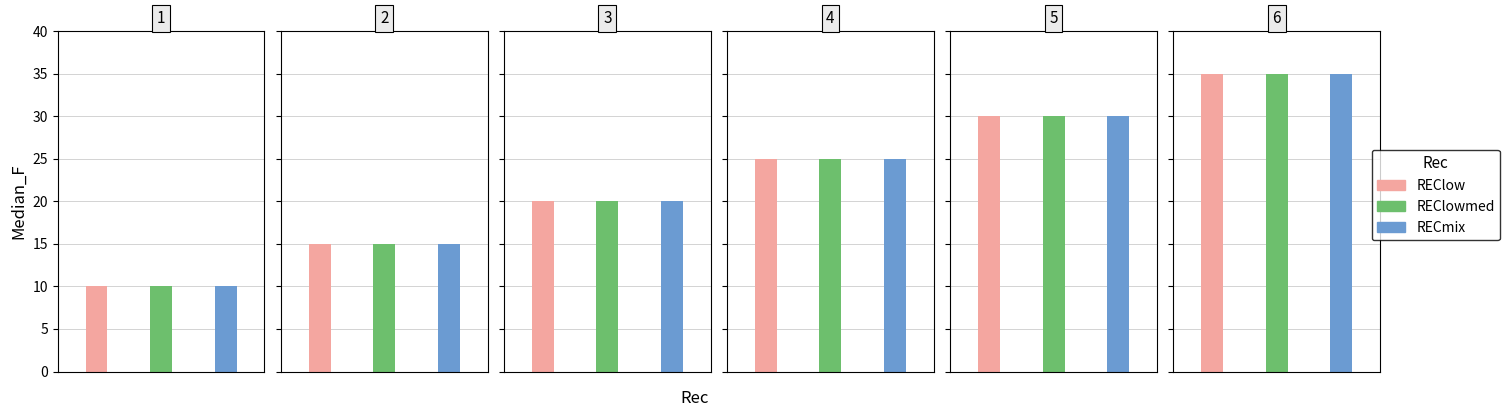

Rank the series at 3 from highest to lowest value.

REClow, REClowmed, RECmix